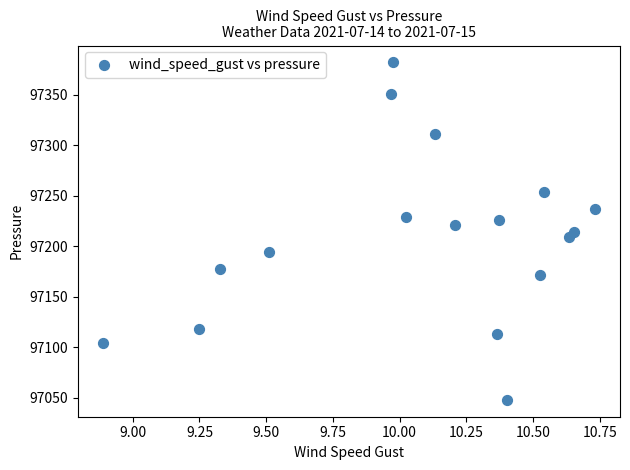

What is the range of X values (max minus min)?

1.8